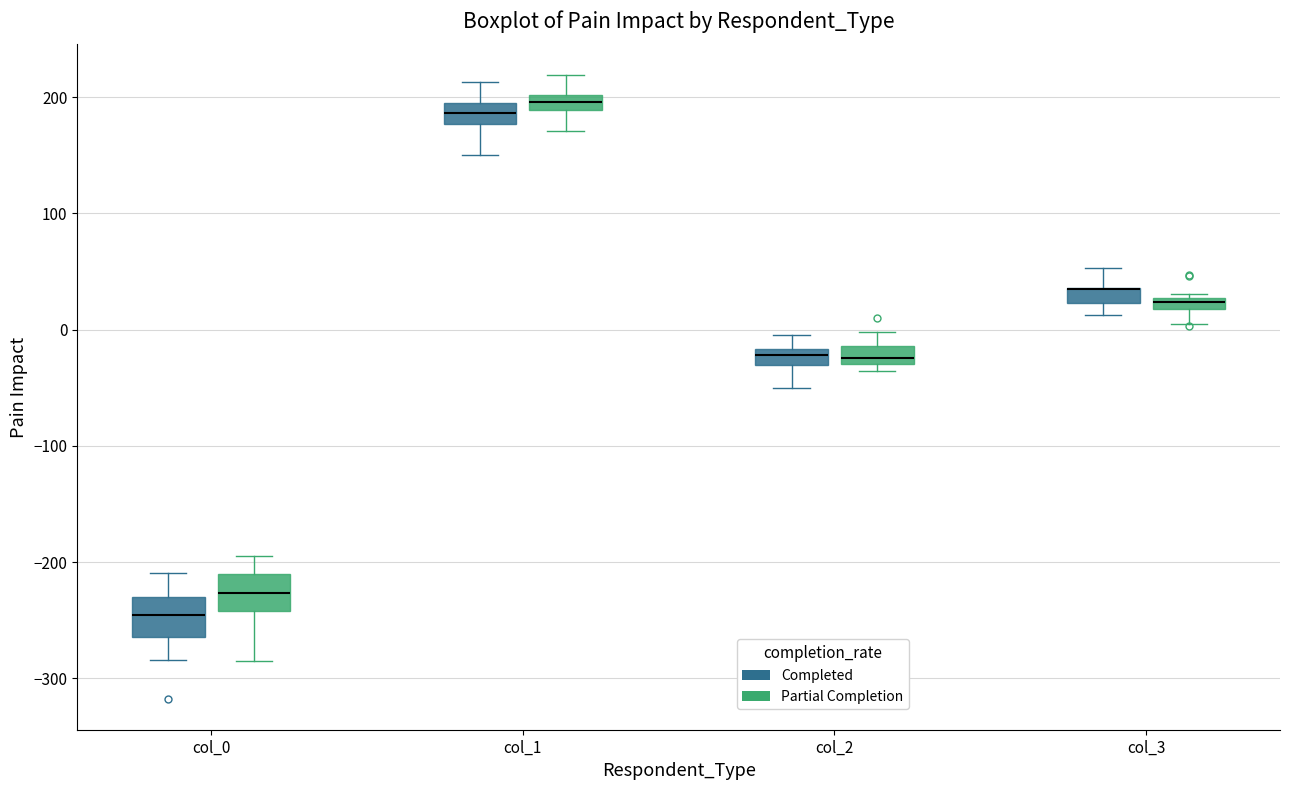

Where is the upper edge of the box for col_2 (Completed) on the y-axis? The values are not printed on the chart, so give them approximately, as read against the axis.

-20